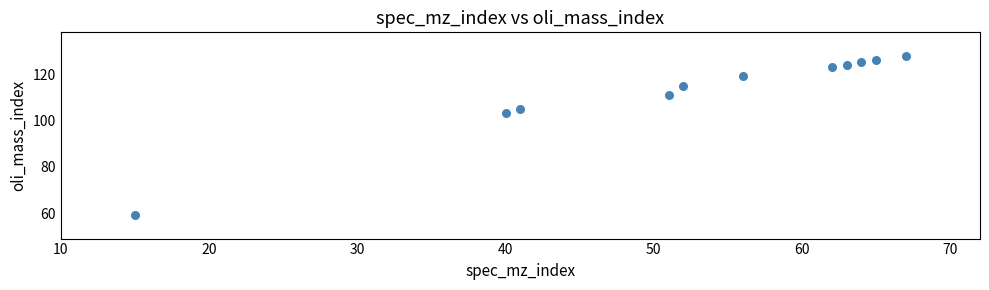

What is the range of X values (max minus min)?

52